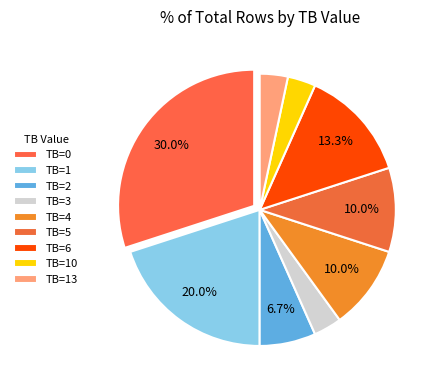

The TB=4 slice represents 1% of the pie. True or false?

False